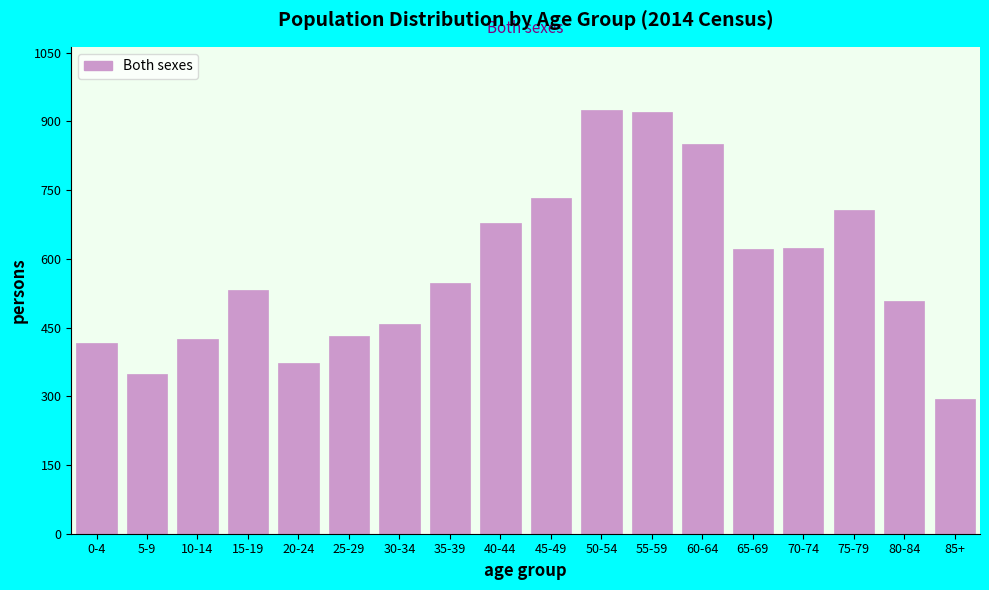

Which has a higher value, 10-14 or 70-74?

70-74